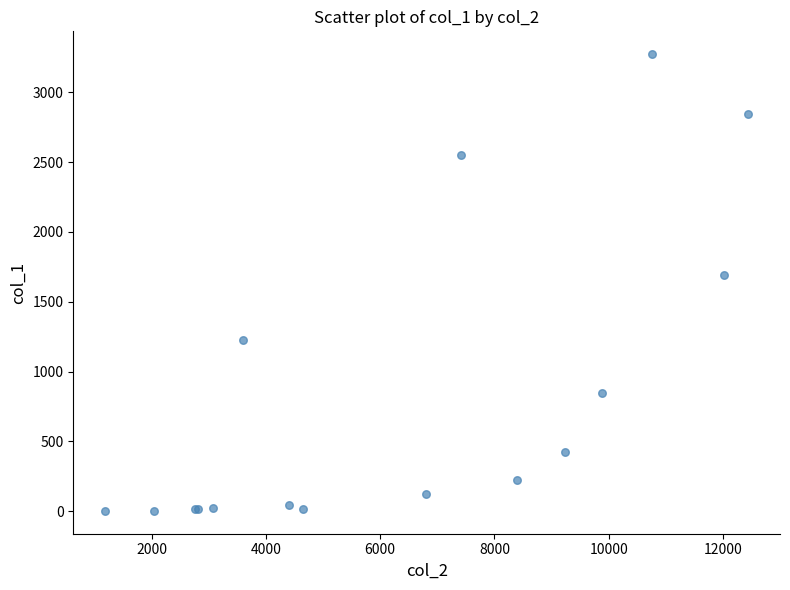

What Y value in the scatter plot is closest to 1638?

1690